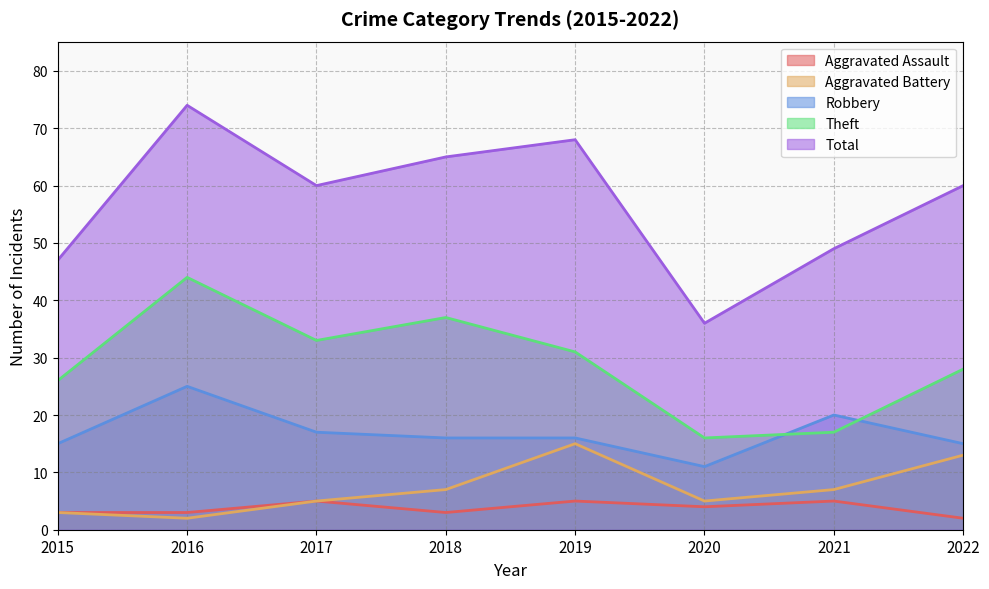

List the labels in order of Aggravated Assault value, smallest first.

2022, 2015, 2016, 2018, 2020, 2017, 2019, 2021